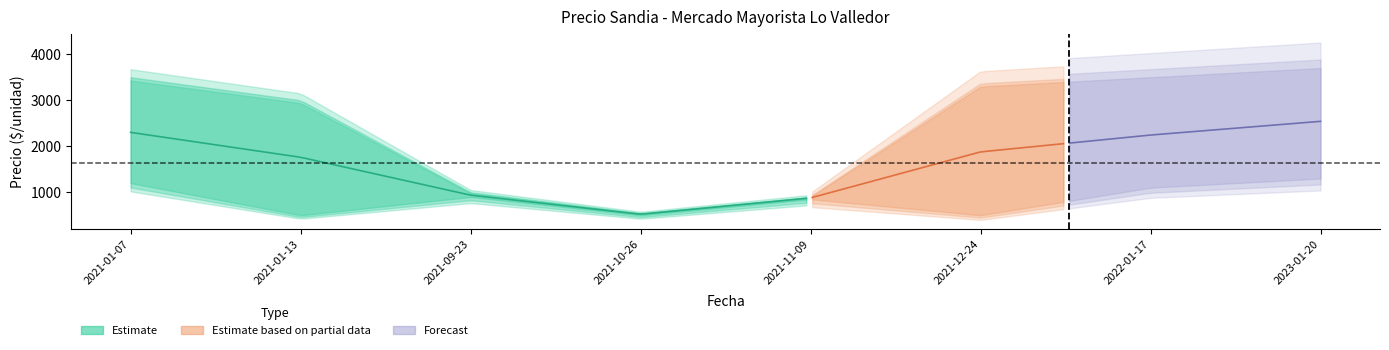

What is the sum of all Precio promedio ponderado values?

13065